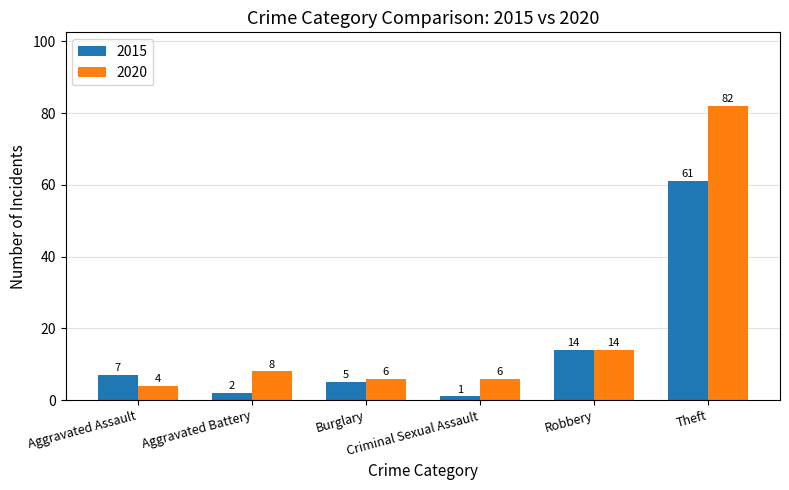

Is it true that 2020 equals 6 at Burglary?

True